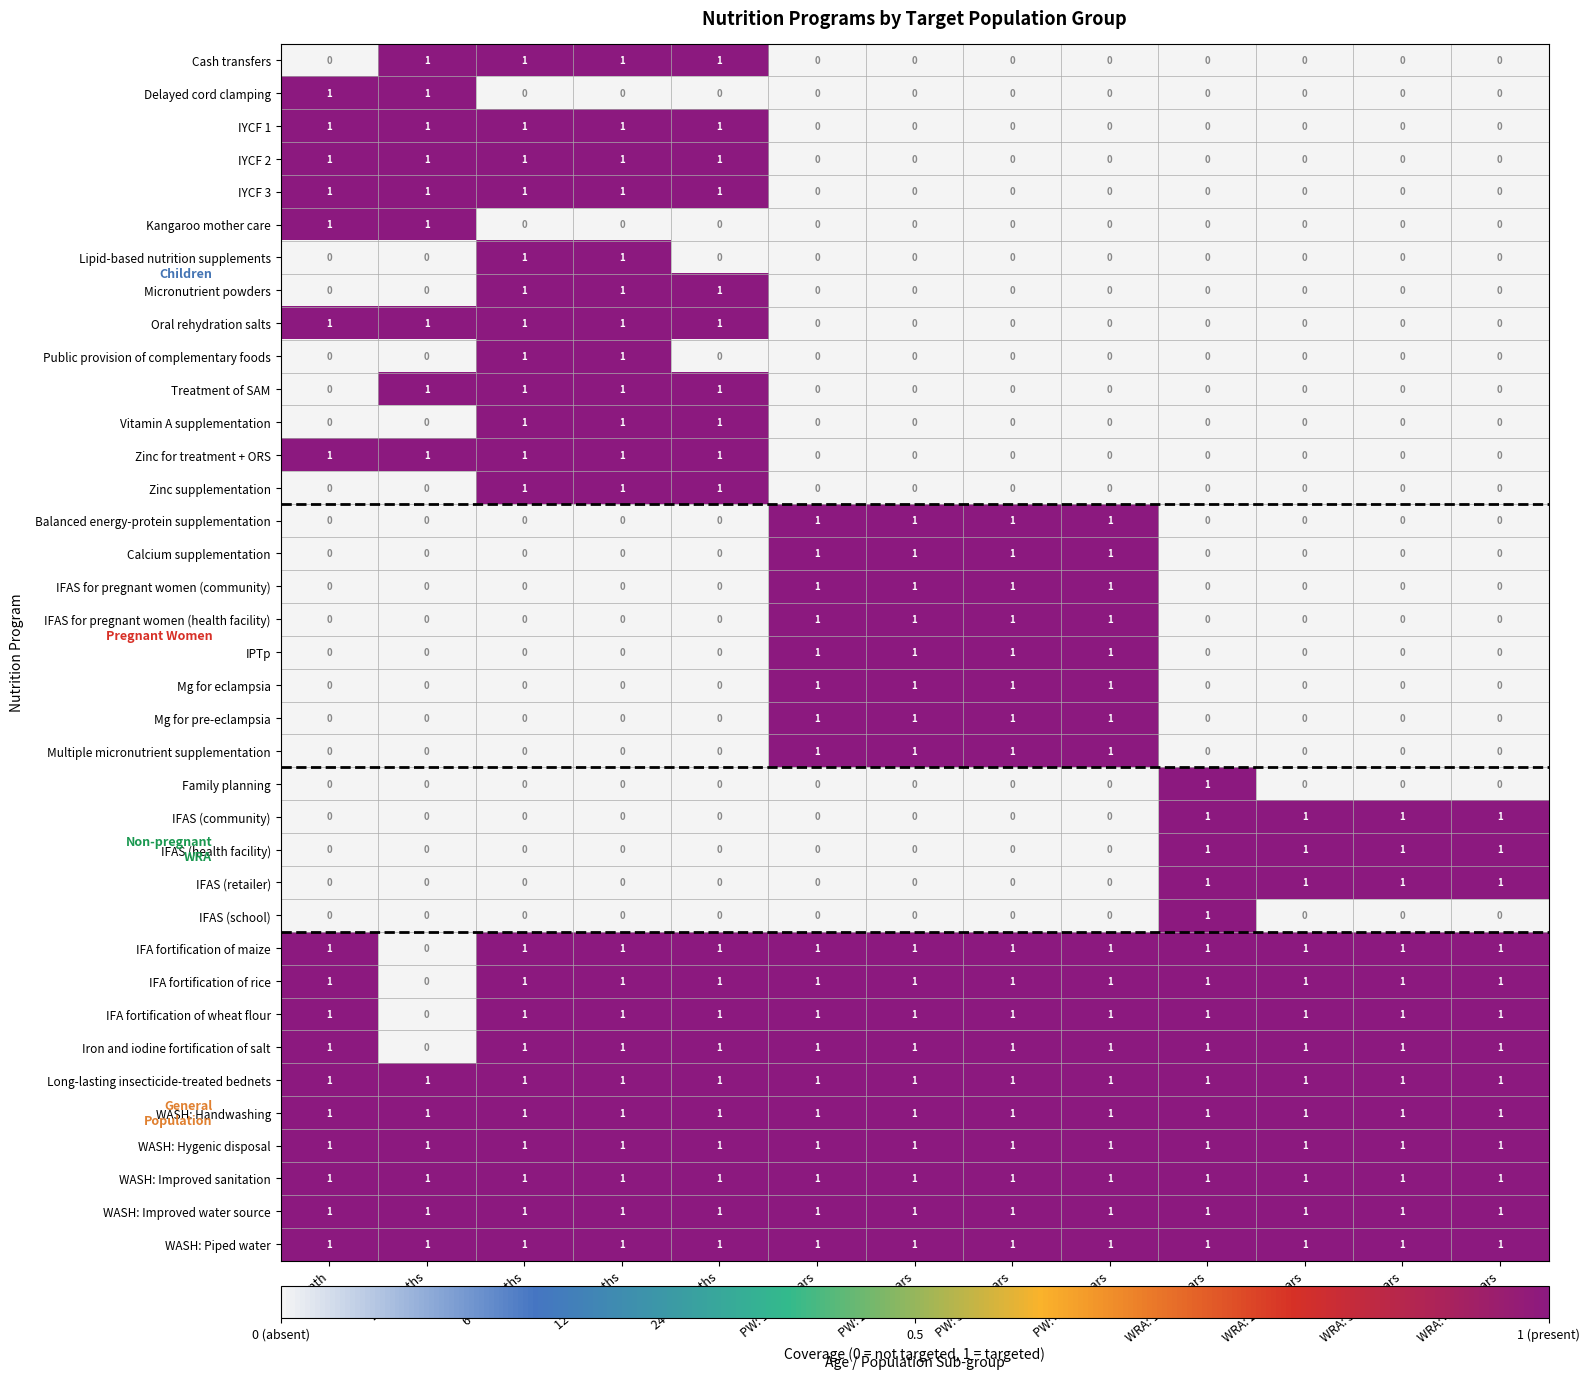

The Iron and iodine fortification of salt series shows 1 at WRA: 40-49 years. True or false?

True